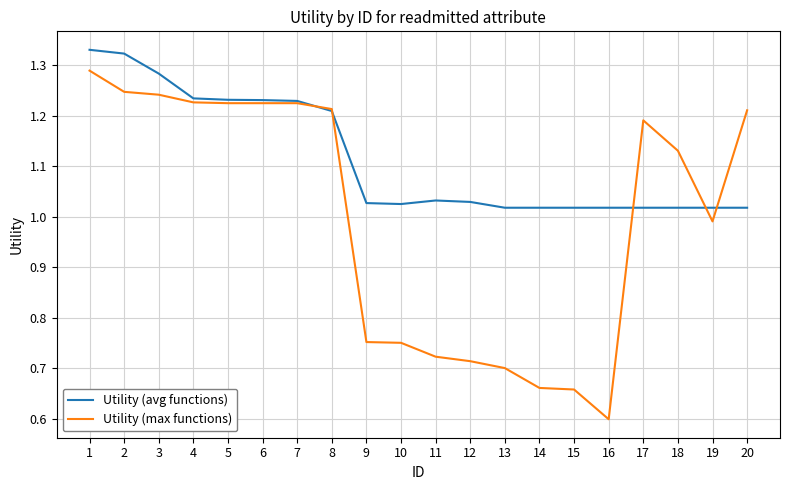

List the series in order of their peak value, highest first.

Utility (avg functions), Utility (max functions)